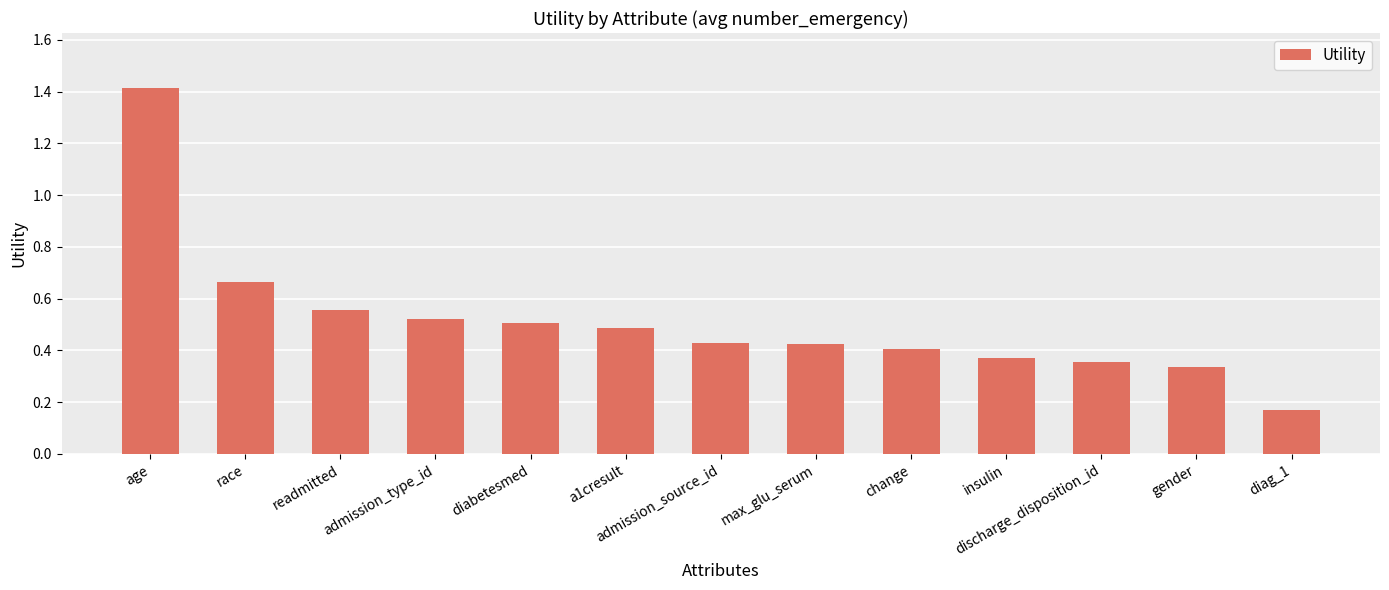

What is the greatest value displayed?

1.4